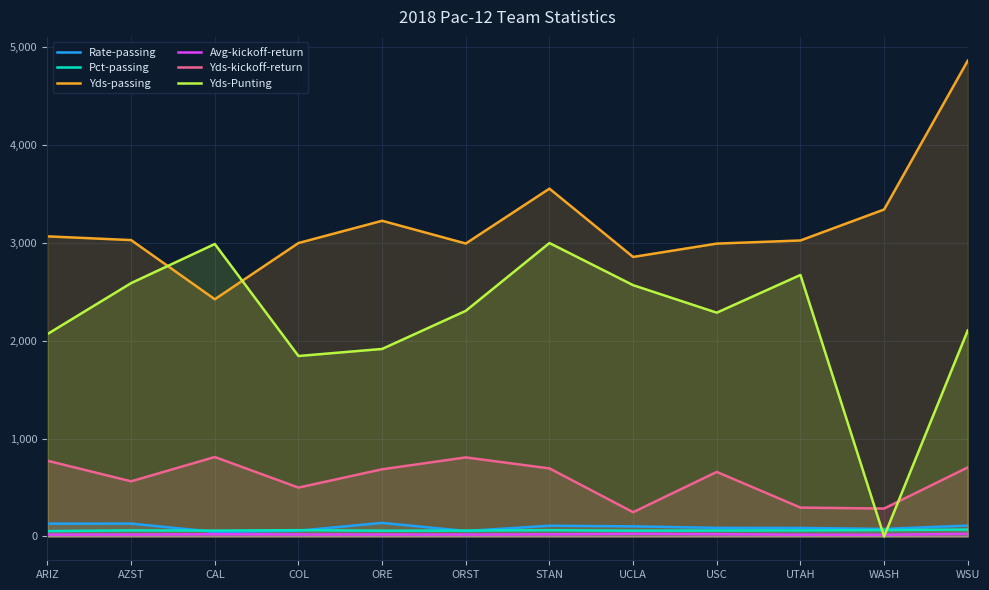

At which label is Yds-kickoff-return closest to 529?

COL